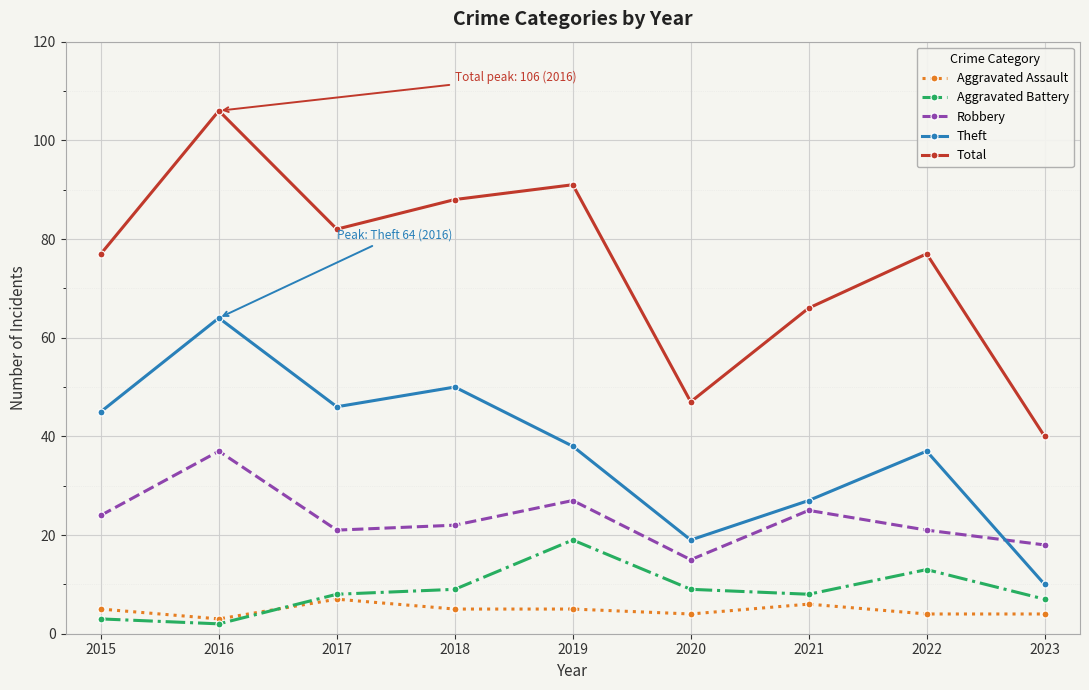

Which series has the largest total across all categories?

Total